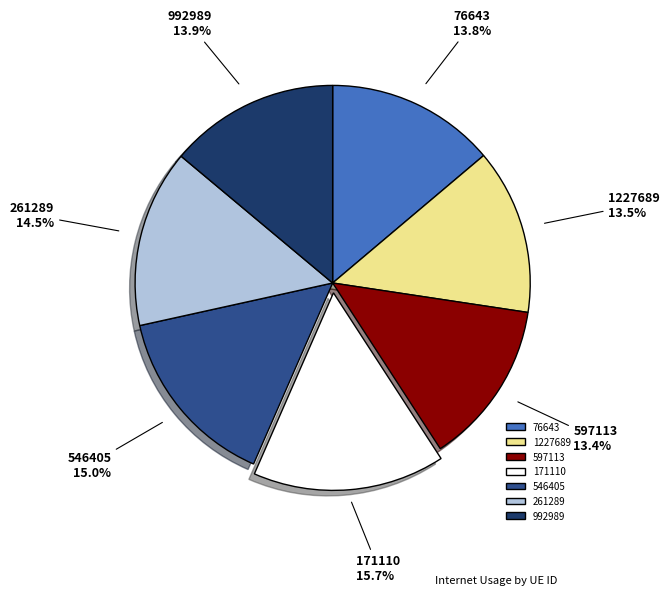

To the nearest percent, what is the average slice percentage?

14%